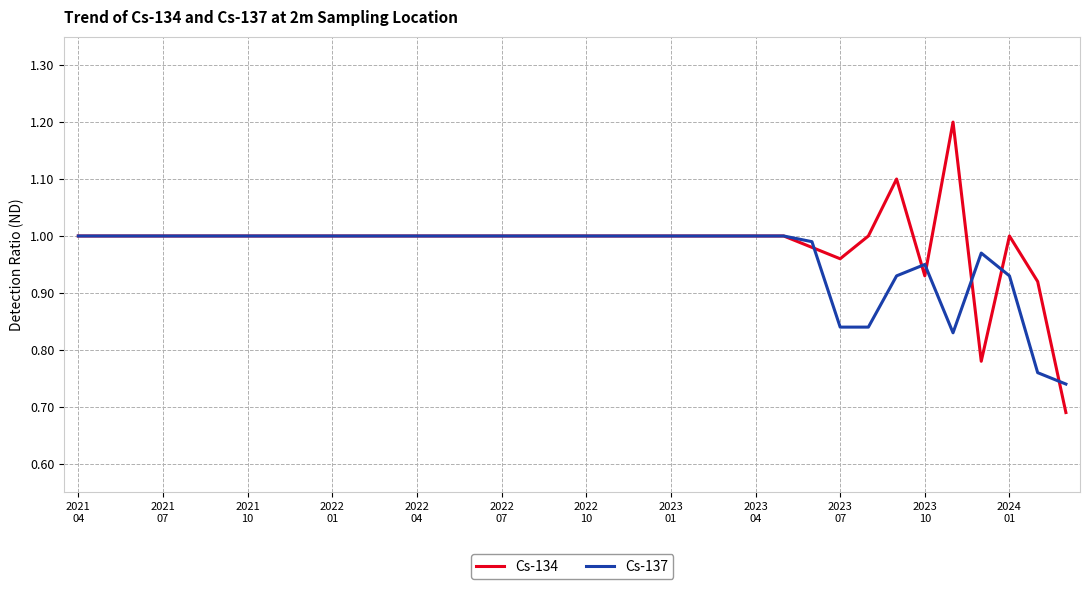

How many lines are shown in the chart?

2